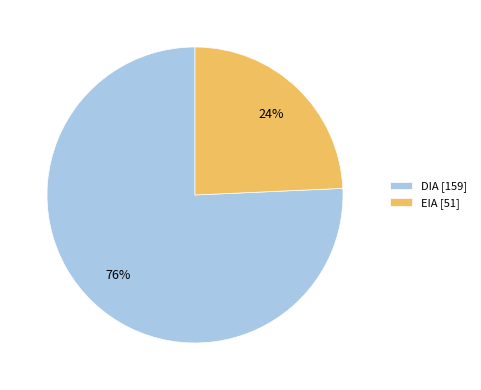

How many slices are in this pie chart?

2